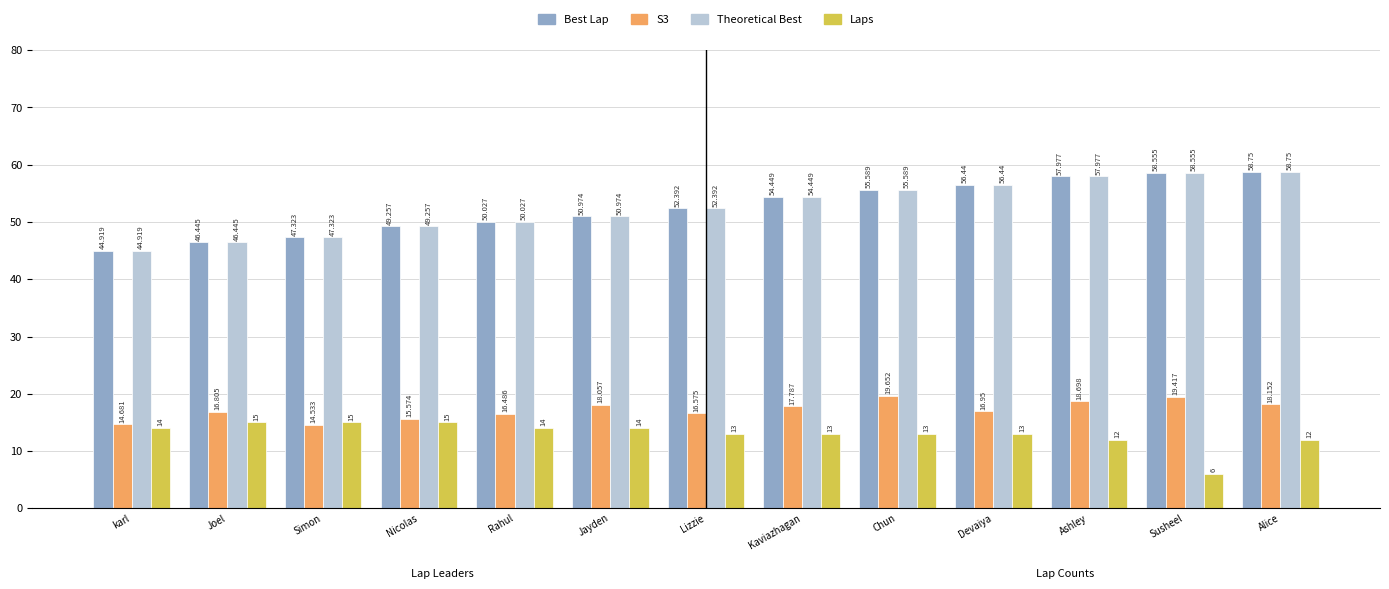

Which category has the lowest value across all series?

Susheel